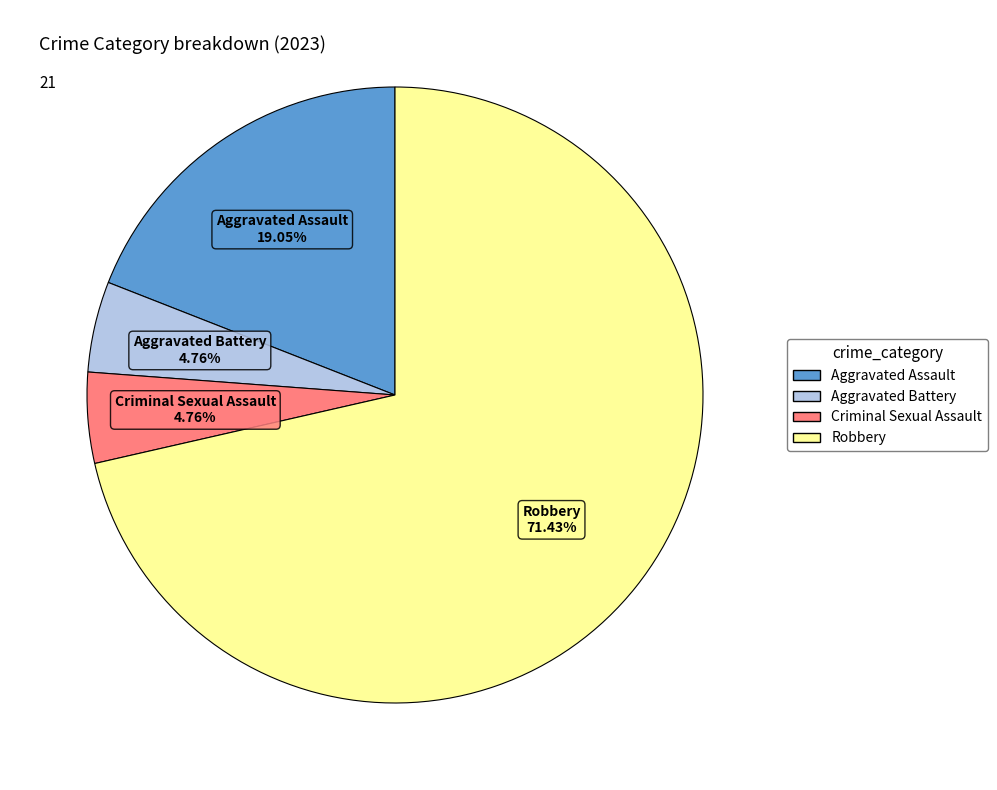

What portion of the pie excludes Aggravated Battery?

95.2%